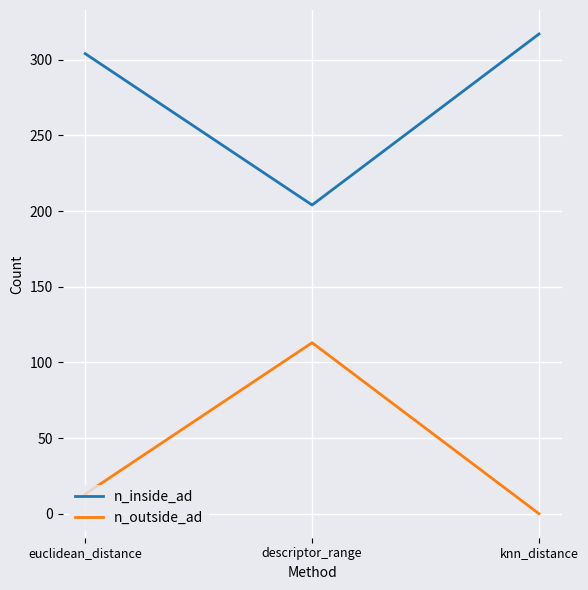

Rank the categories by n_inside_ad value from highest to lowest.

knn_distance, euclidean_distance, descriptor_range